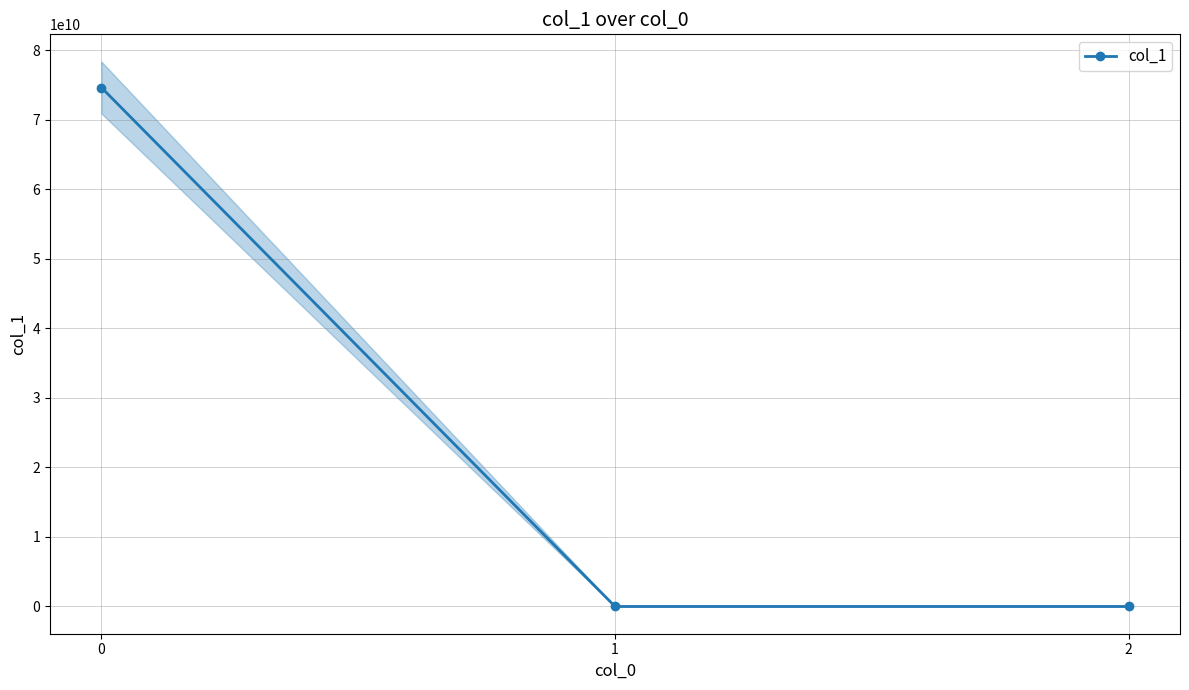

How many values exceed 0?

2